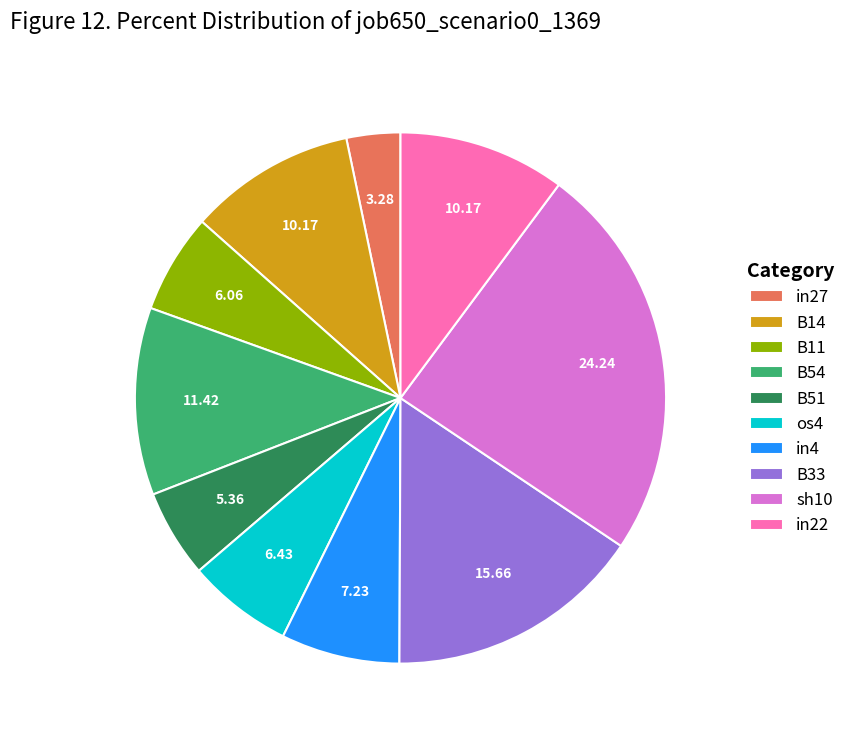

Is it true that in22 is 10% of the pie?

True